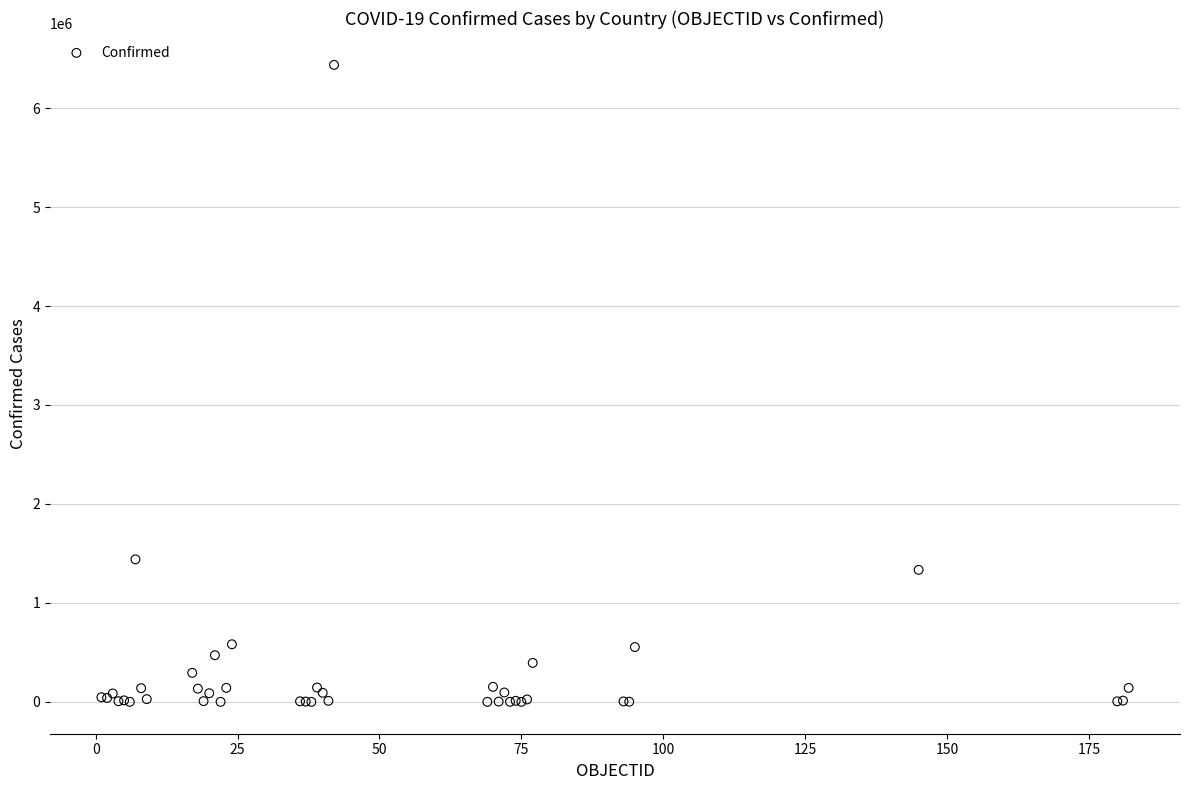

What Y value in the scatter plot is closest to 3218397?

1440103